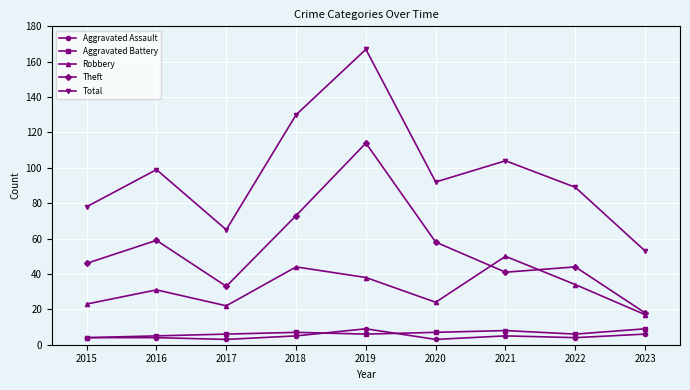

How many Aggravated Battery values are between 6 and 7?

5